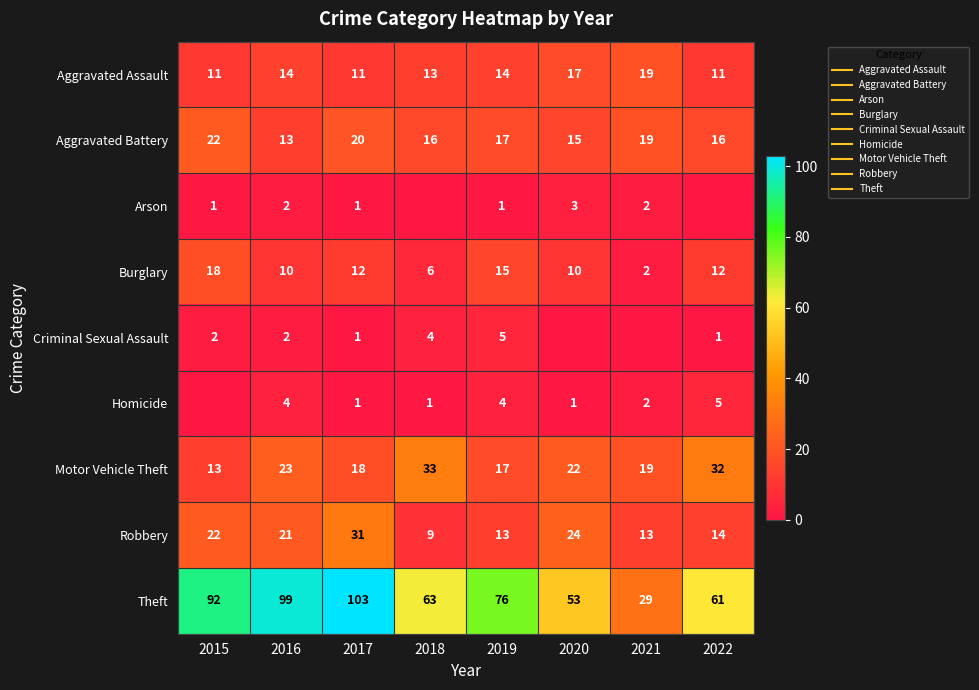

The Burglary series shows 3 at 2016. True or false?

False